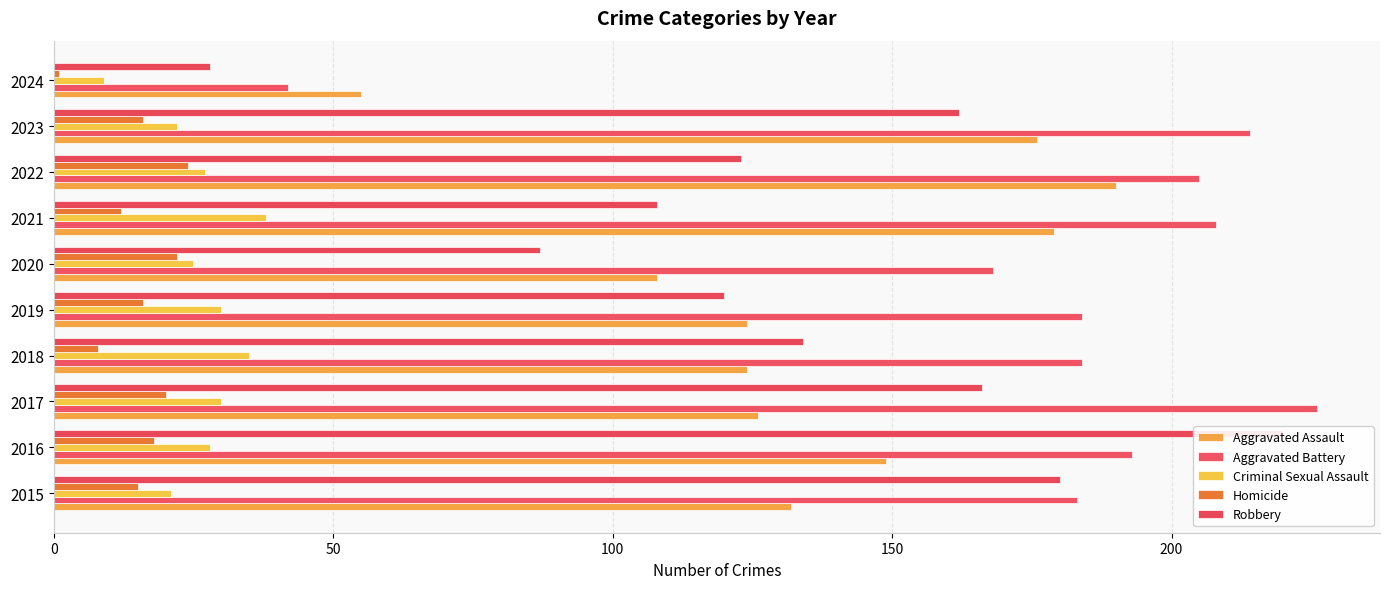

How many distinct data groups are displayed?

5